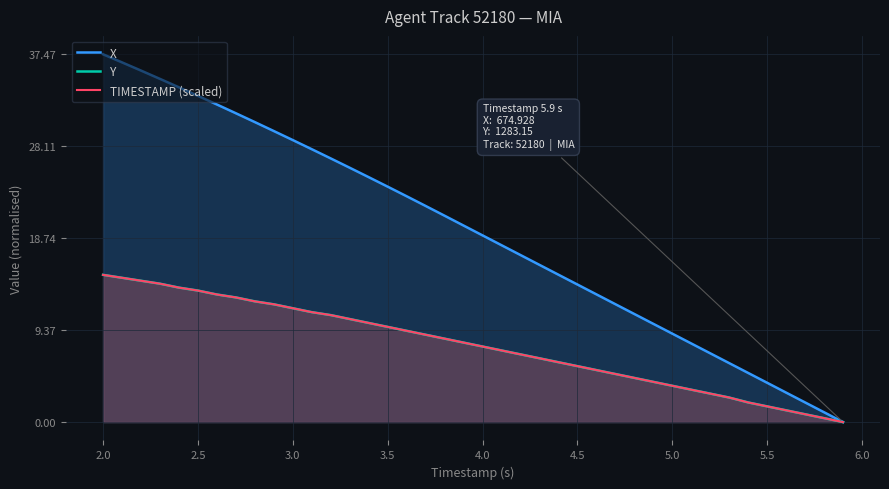

Which series has the largest total across all categories?

X